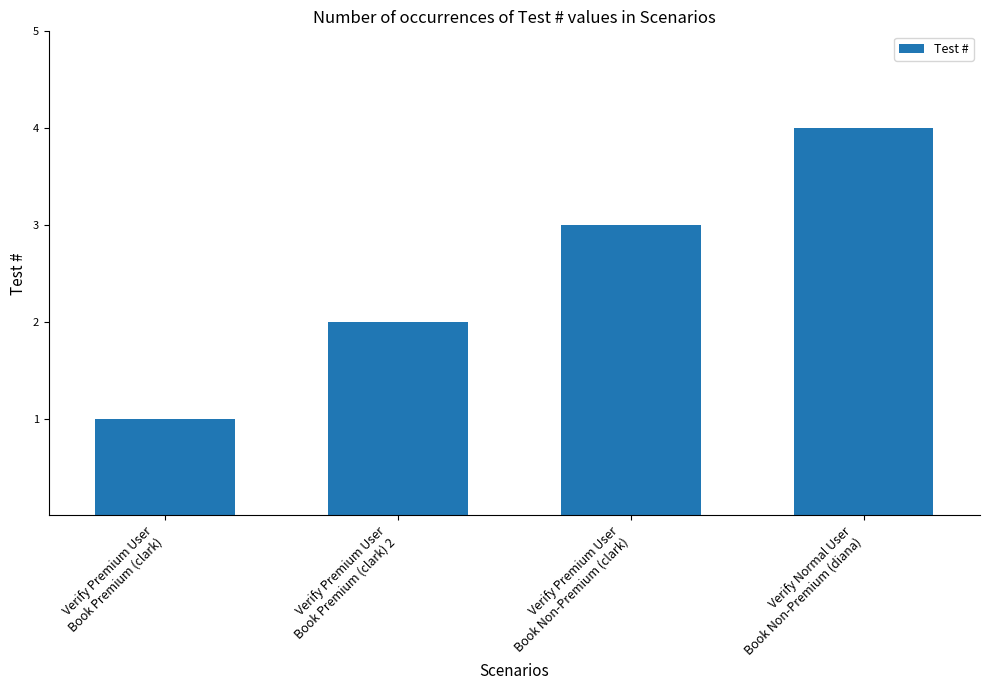

How many distinct data groups are displayed?

1